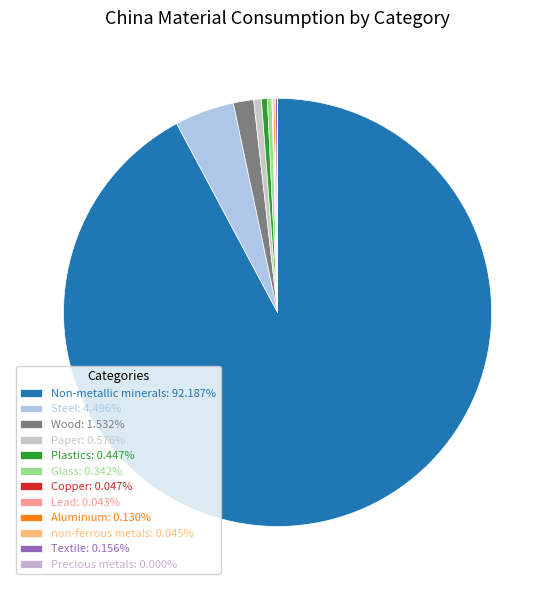

Is it true that Copper is 0% of the pie?

True